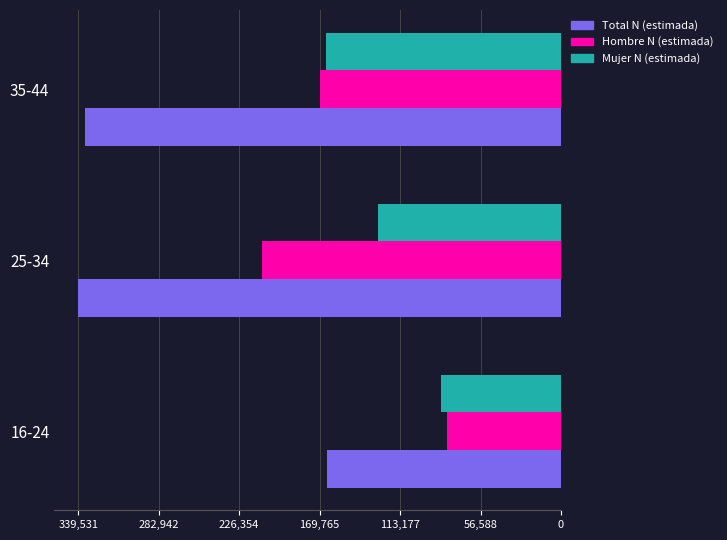

Count the number of data series in this chart.

3